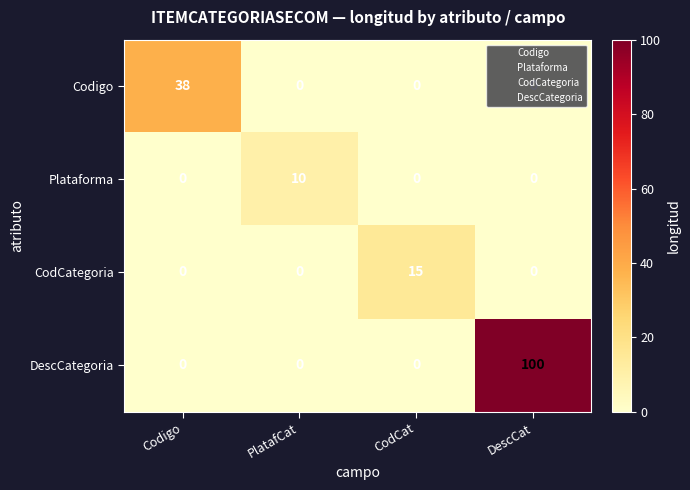

What is the greatest value displayed?

100